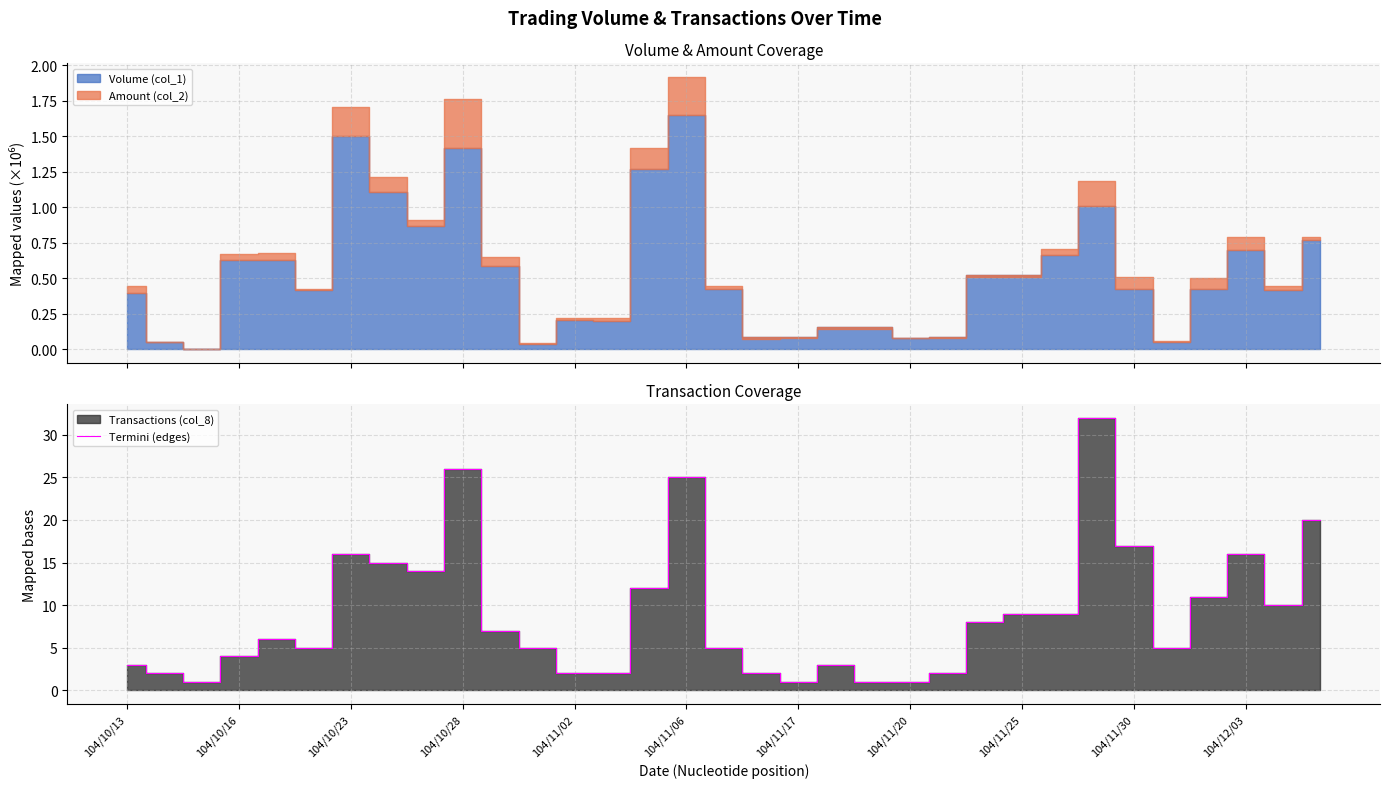

Reading right to left, transcribe all the data shown in this chart.

20	10	16	11	5	17	32	9	9	8	2	1	1	3	1	2	5	25	12	2	2	5	7	26	14	15	16	5	6	4	1	2	3